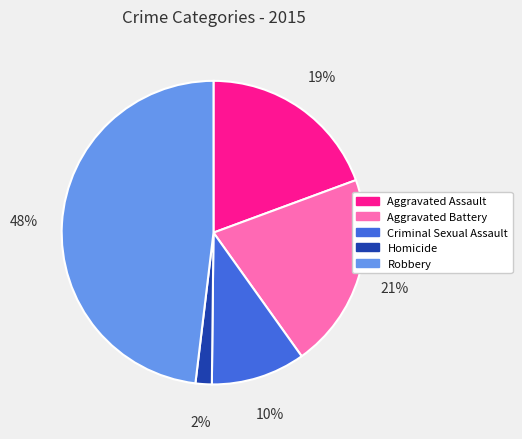

How many slices are in this pie chart?

5